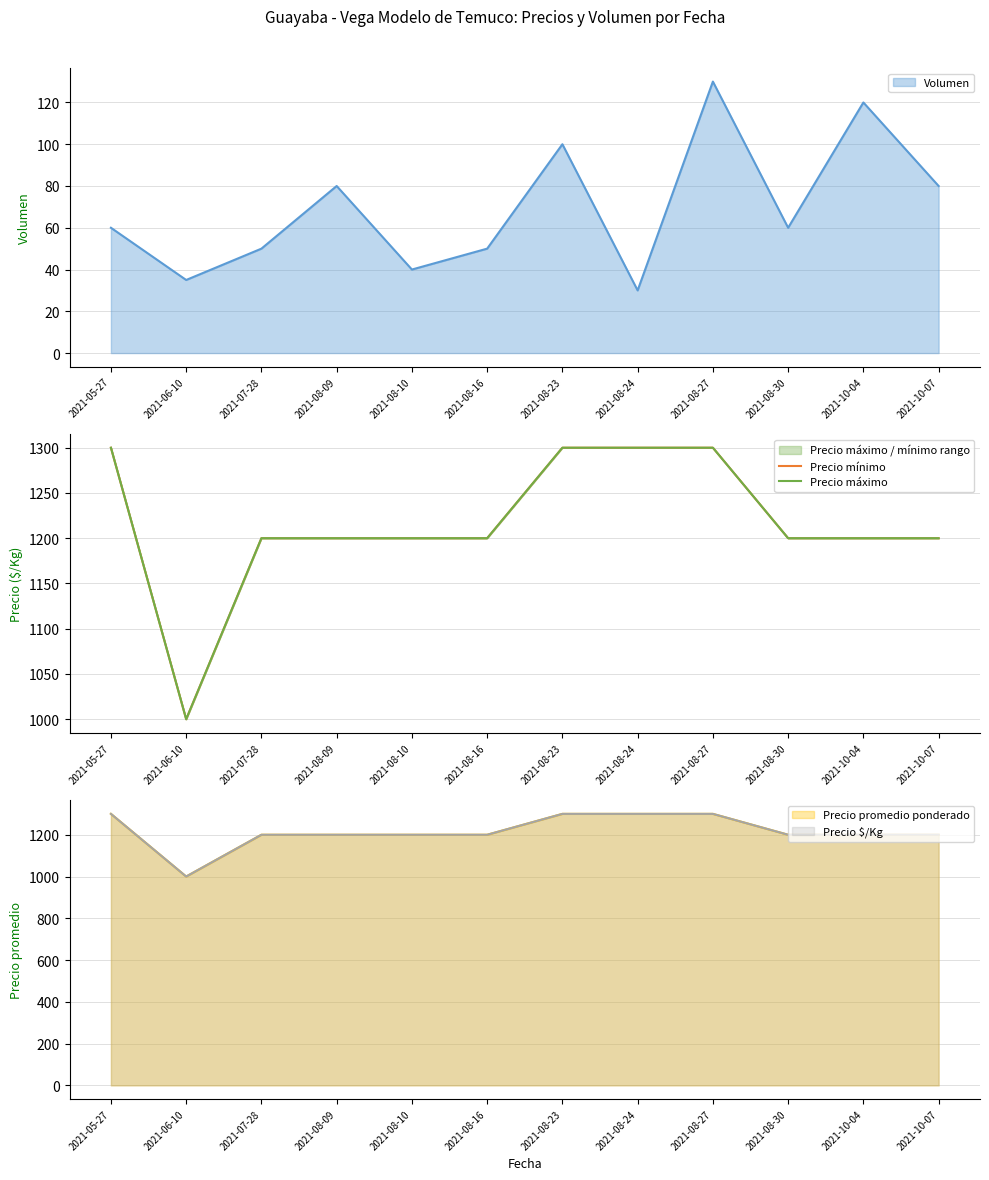

What is the difference between the Precio mínimo values at 2021-06-10 and 2021-08-23?

300